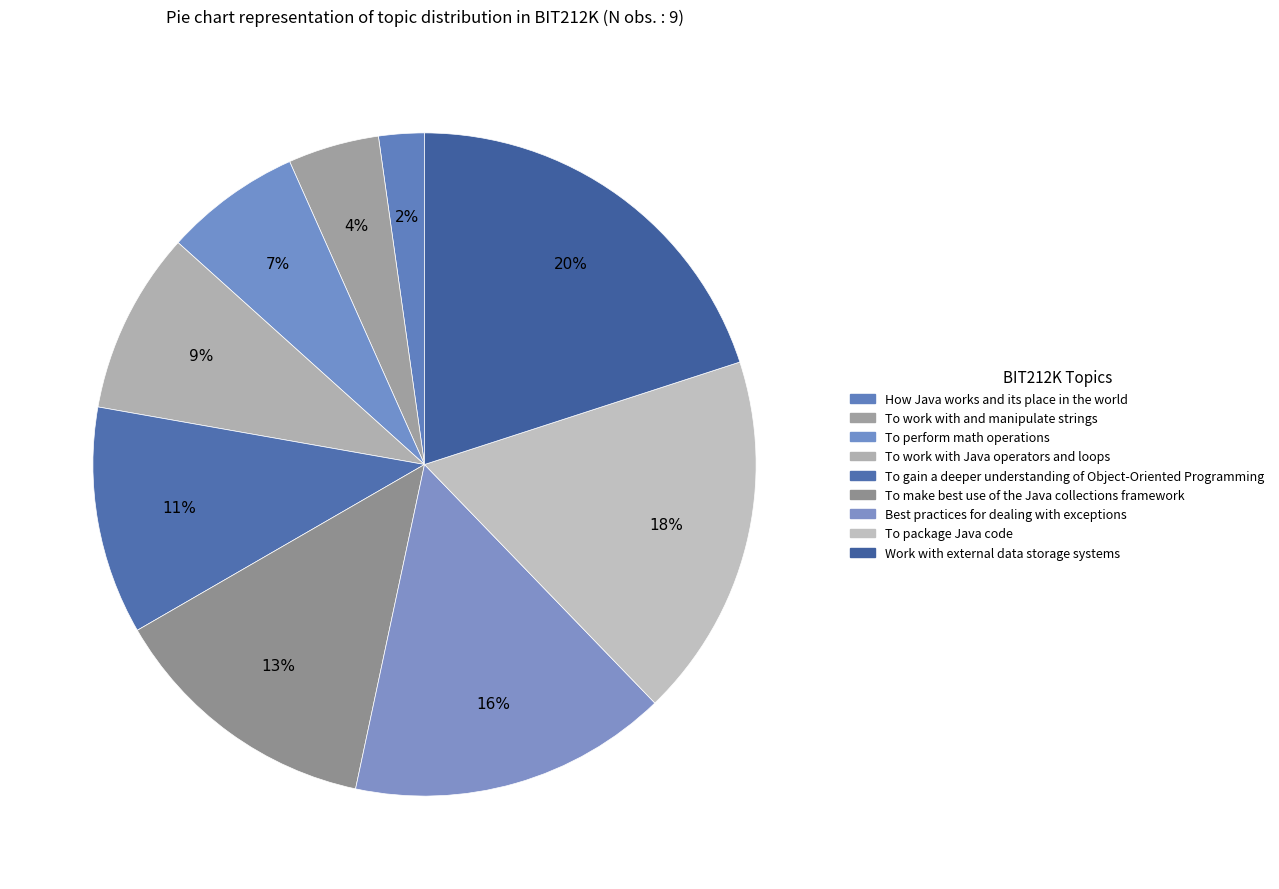

To the nearest percent, what is the average slice percentage?

11%